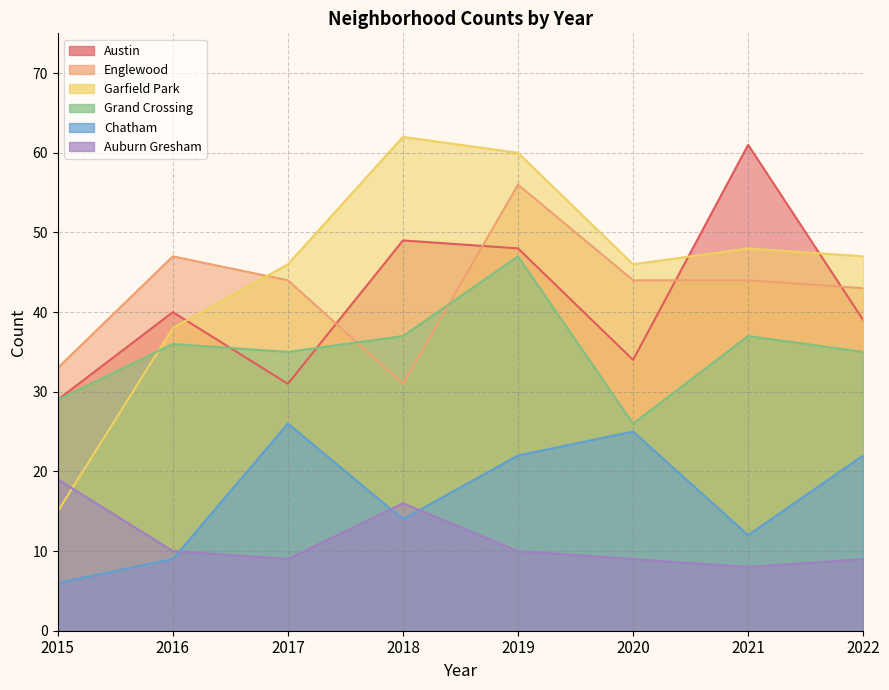

Is it true that Austin equals 87 at 2018?

False